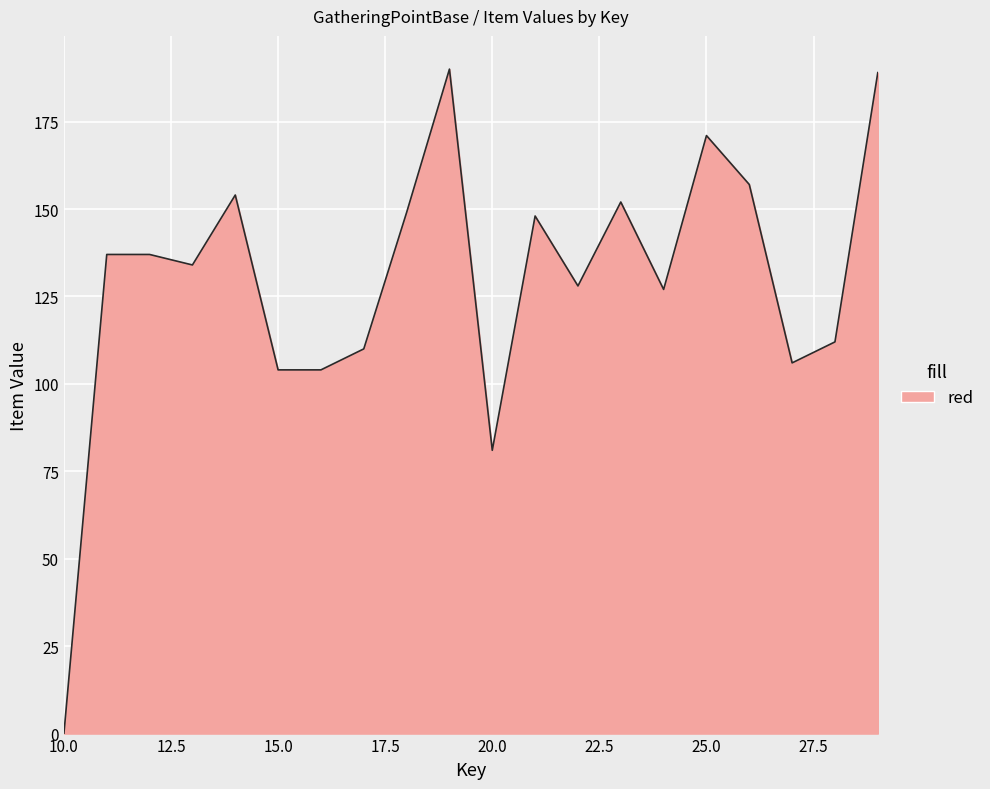

What is the difference between the maximum and minimum values?

190